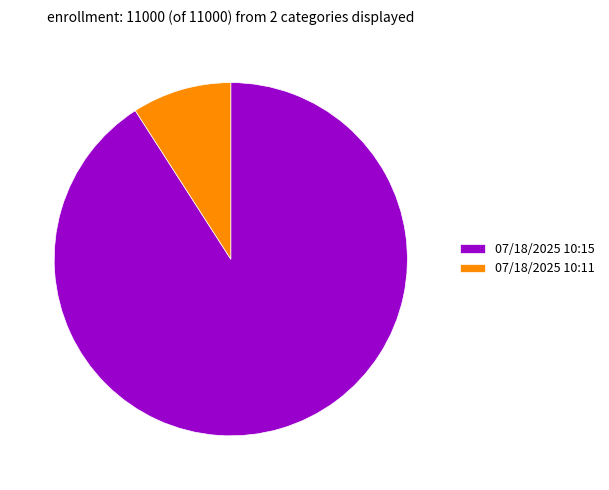

Rank the categories by value from highest to lowest.

07/18/2025 10:15, 07/18/2025 10:11